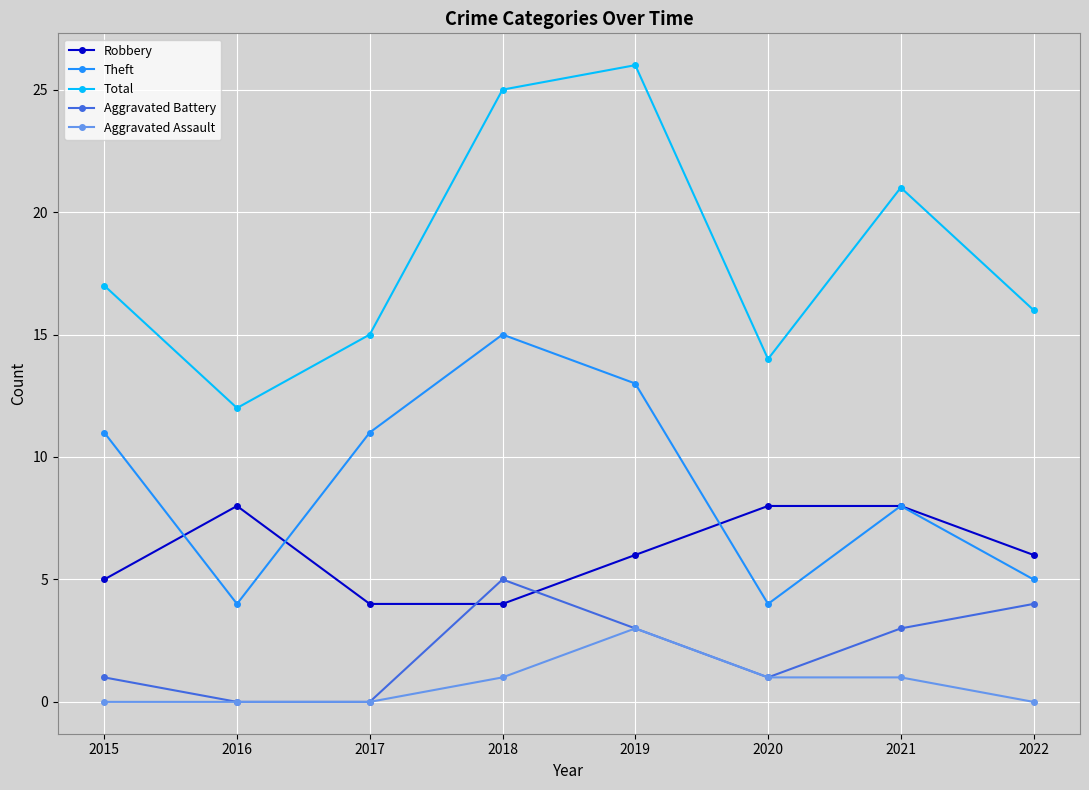

At how many categories does at least one series exceed 20?

3